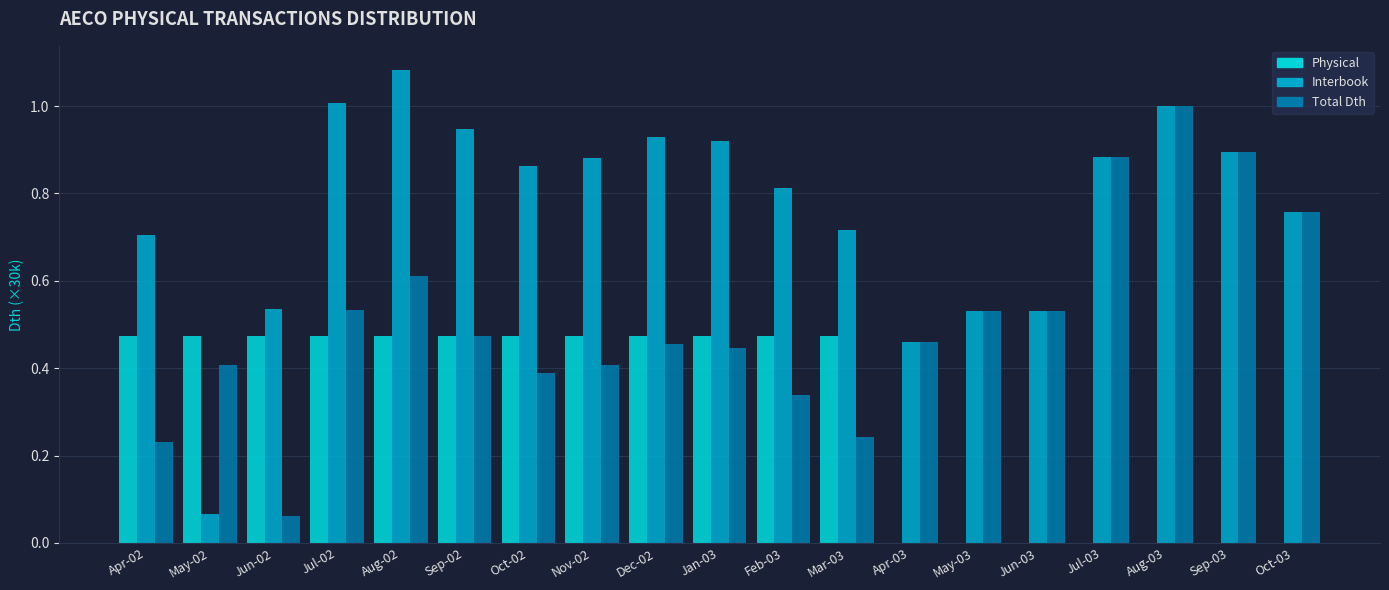

Between Feb-03 and May-03, which series saw the biggest shift?

Physical